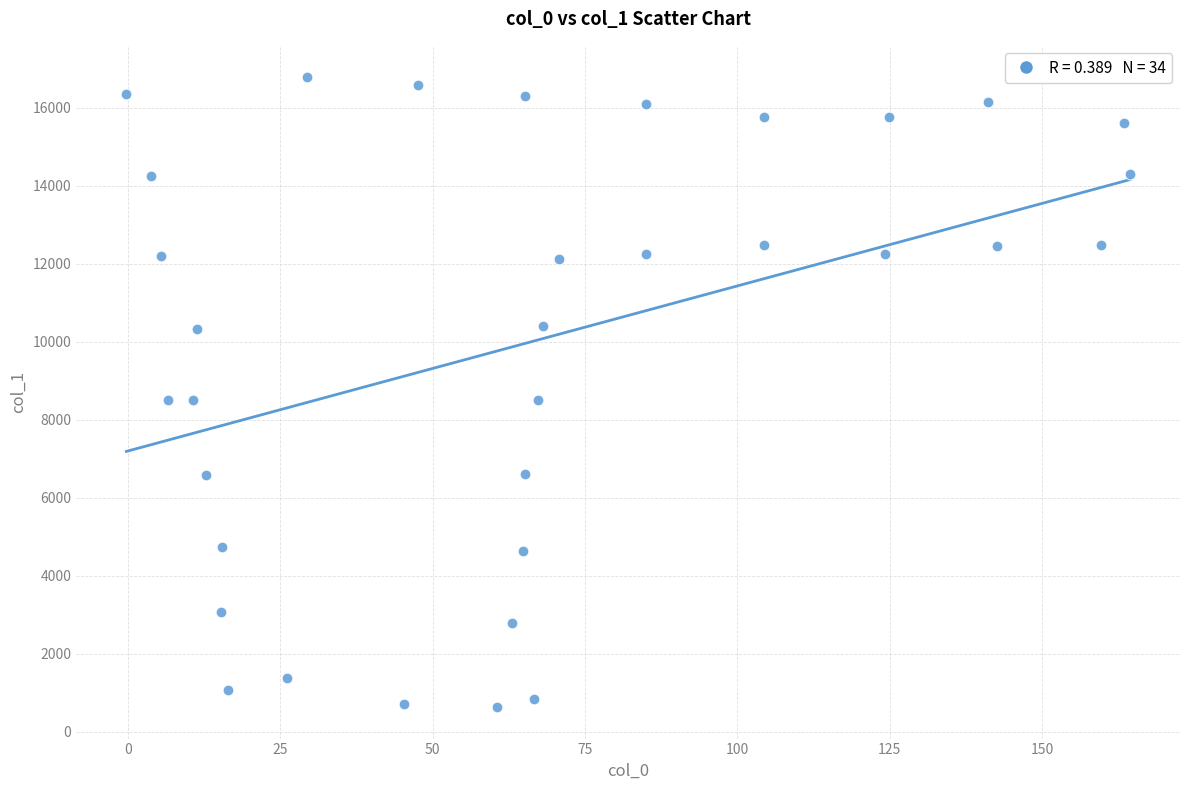

What is the range of Y values (max minus min)?

16149.7